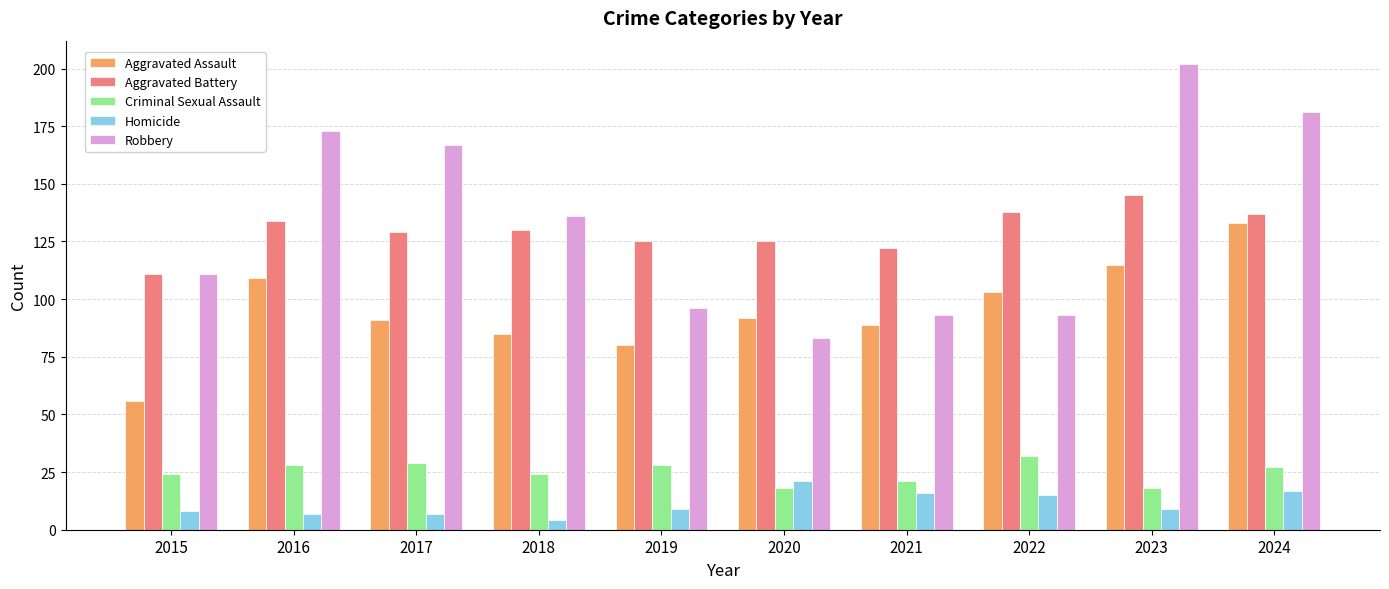

What is the difference between the second highest and second lowest values in the Aggravated Battery series?

16